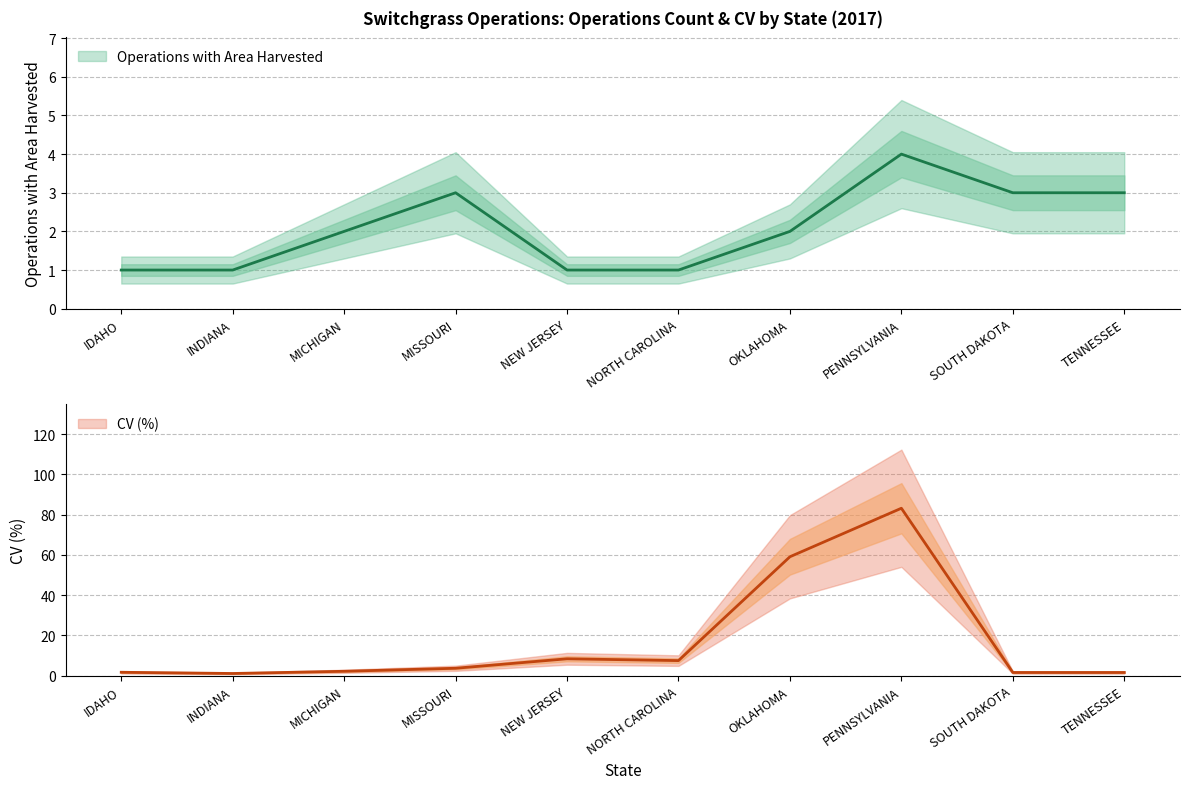

Where do Operations with Area Harvested and CV (%) first cross each other?

PENNSYLVANIA and SOUTH DAKOTA